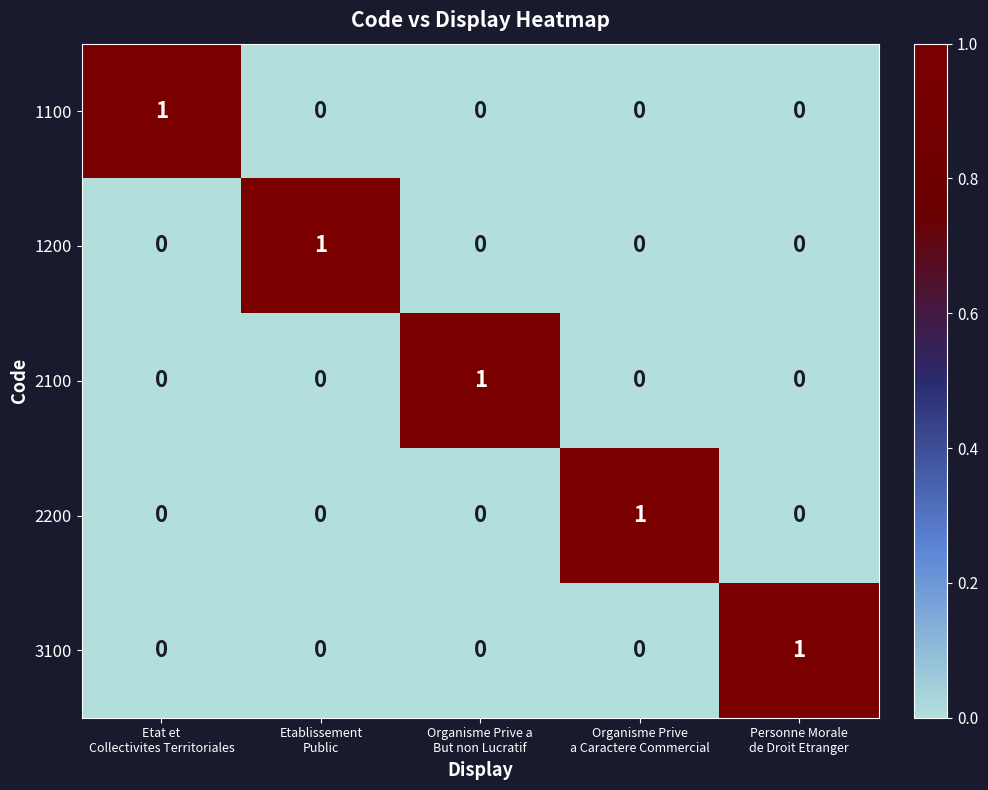

Reading left to right, transcribe all the data shown in this chart.

1100: 1	0	0	0	0
1200: 0	1	0	0	0
2100: 0	0	1	0	0
2200: 0	0	0	1	0
3100: 0	0	0	0	1